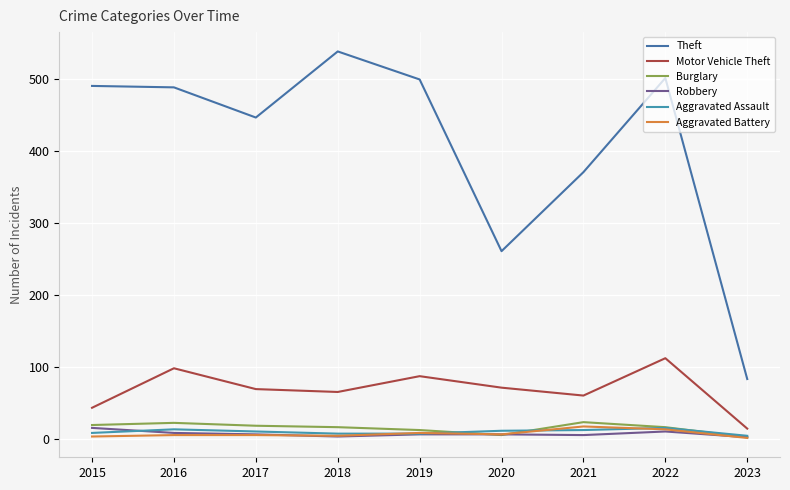

Where is Motor Vehicle Theft nearest to the value 63?

2018